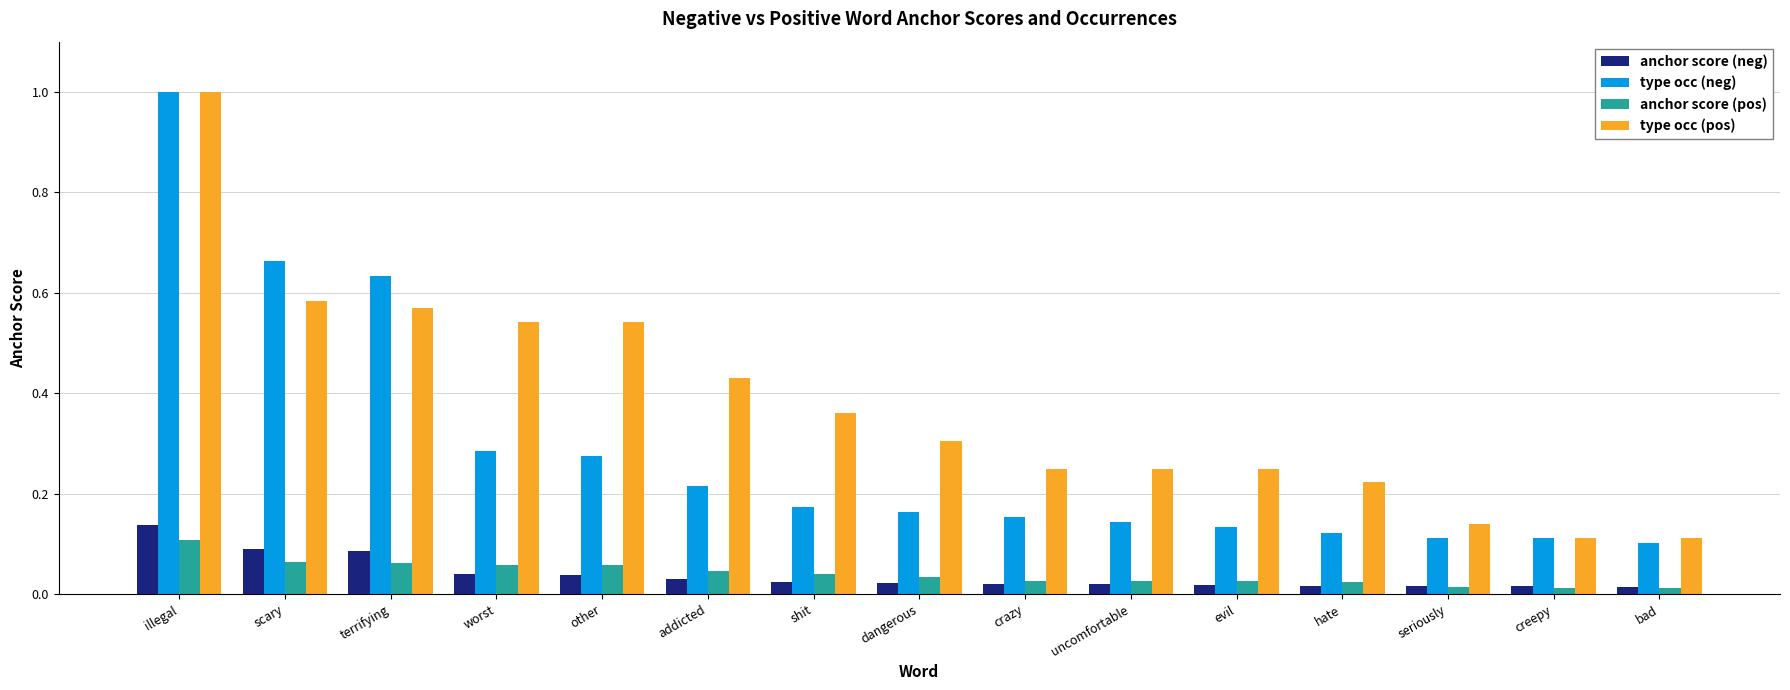

Is it true that type occ (pos) equals 0.3 at hate?

False